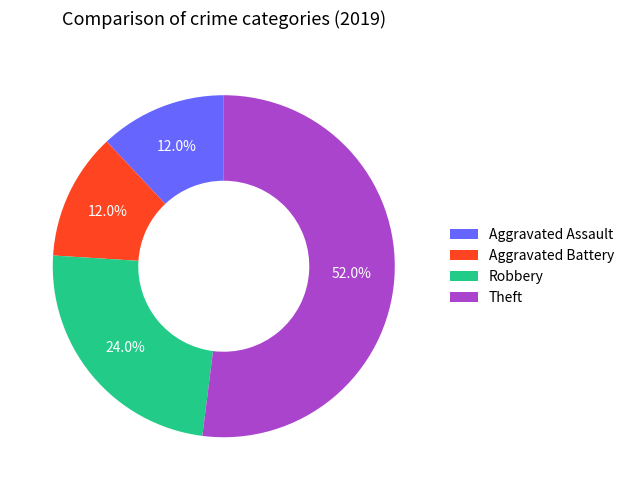

Is the sum of Theft and Robbery greater than half?

Yes